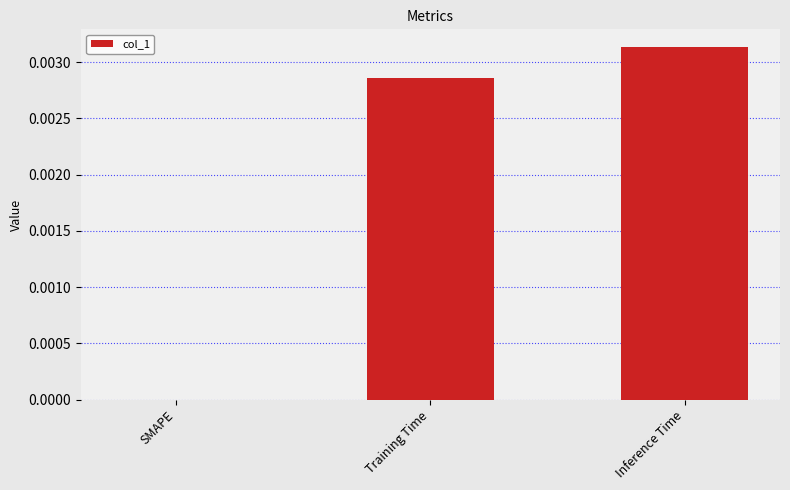

The value at SMAPE is 0.0. True or false?

True